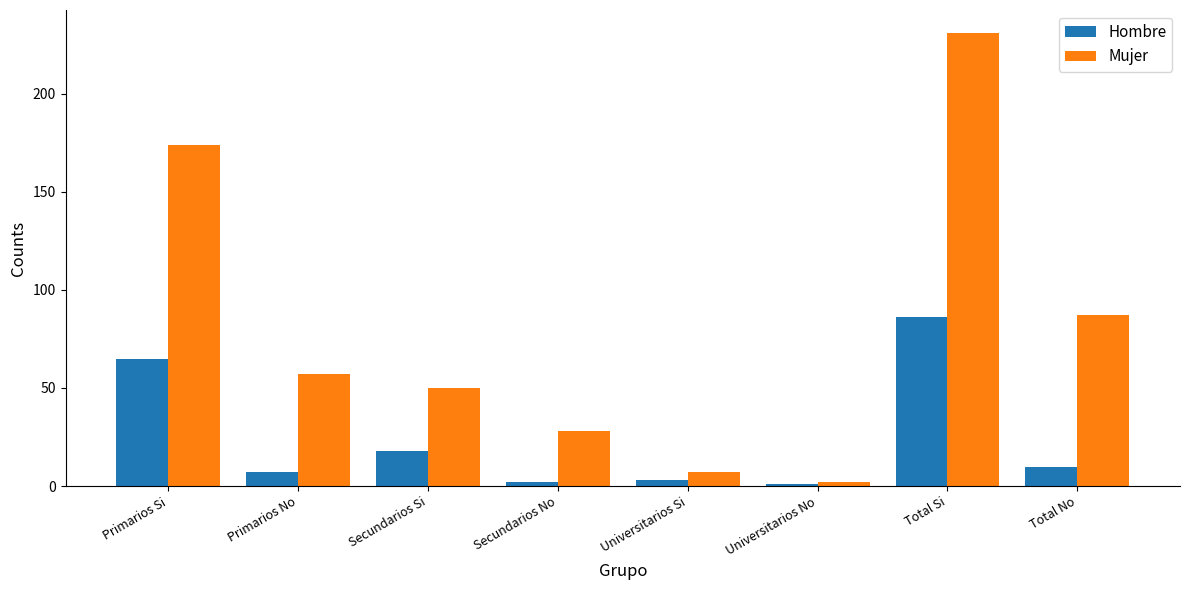

Which series has the widest spread of values?

Mujer